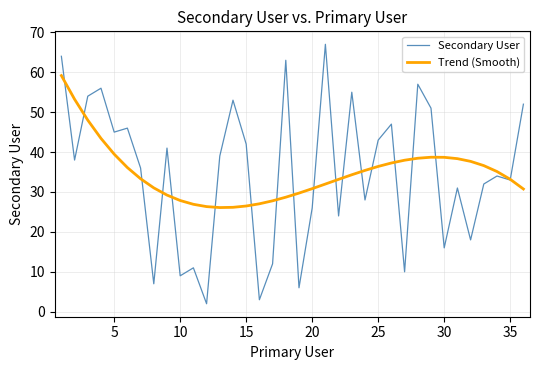

What is the maximum value shown in the chart?

67.0